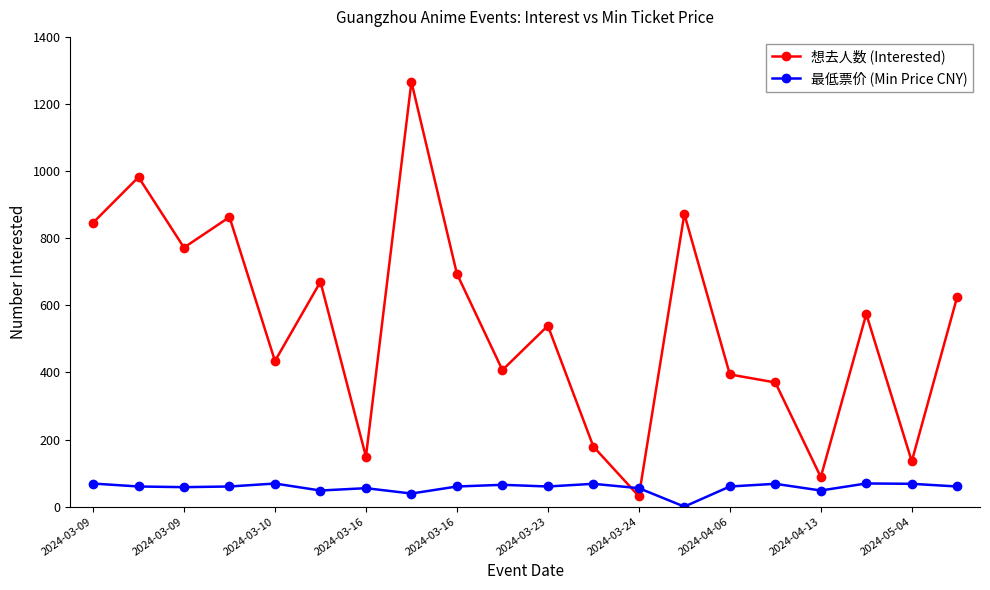

What is the lowest value of the 想去人数 (Interested) series?

31.0